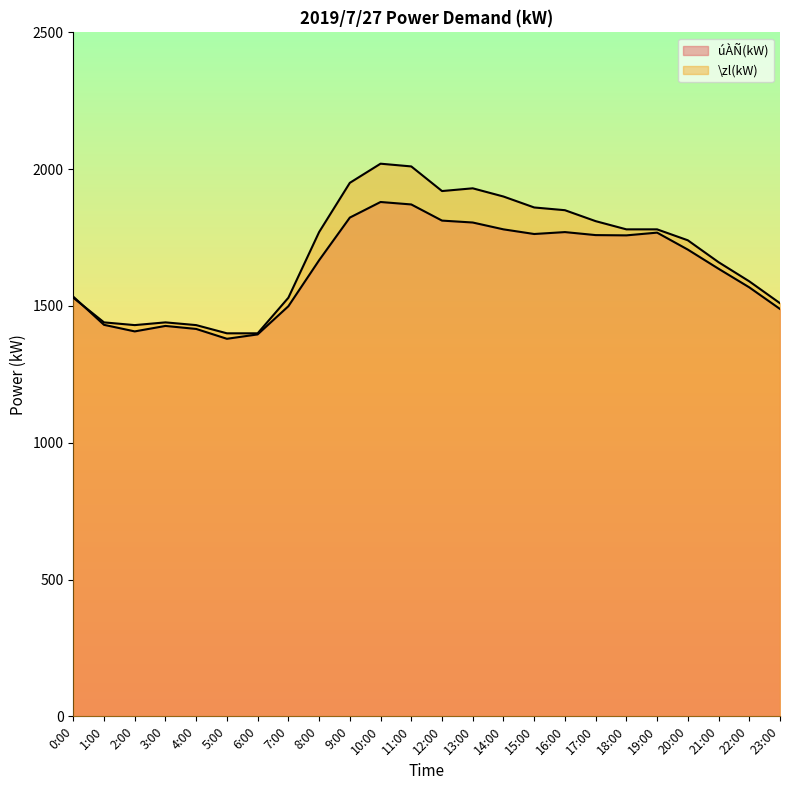

True or false: úÀÑ(kW) has a value of 1880 at 10:00.

True